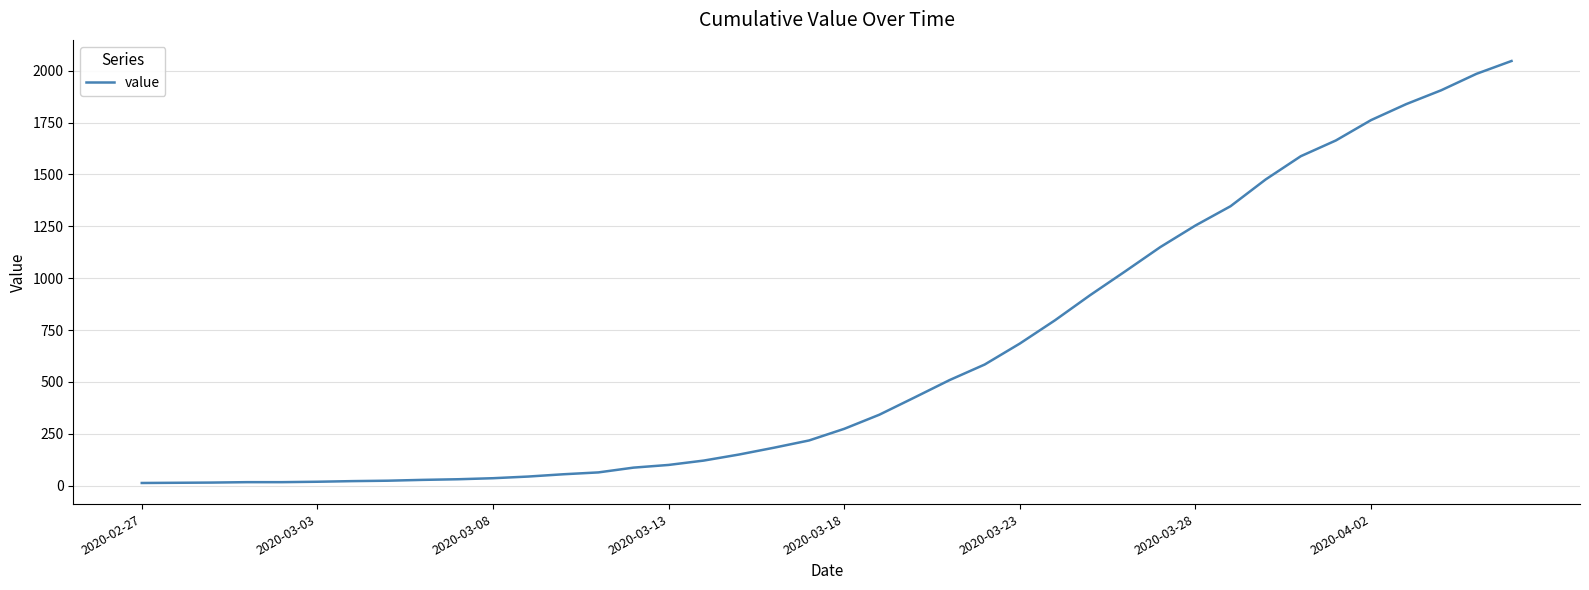

What is the sum of all values?

24843